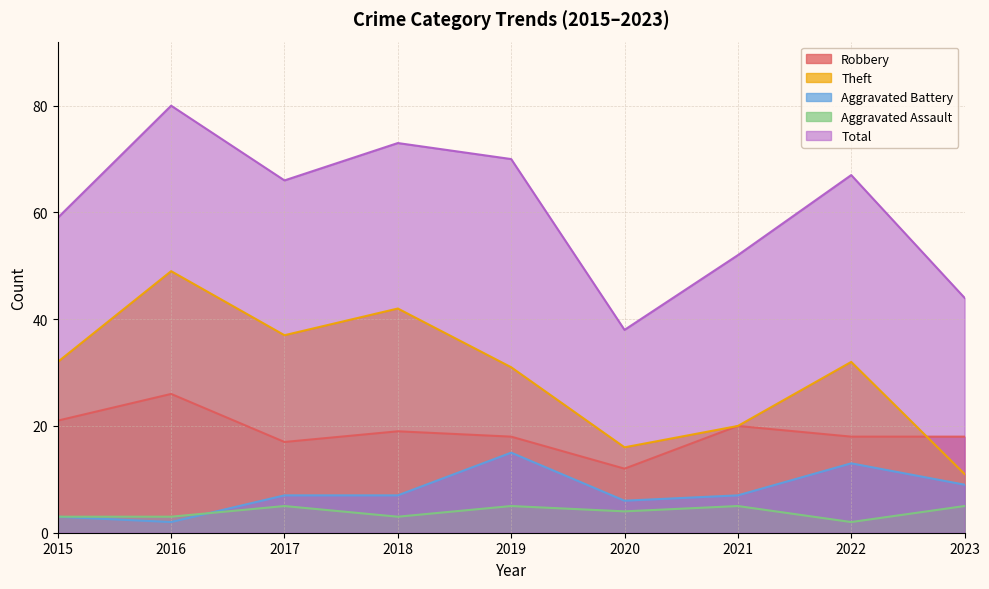

True or false: Aggravated Assault and Robbery cross at least once.

False